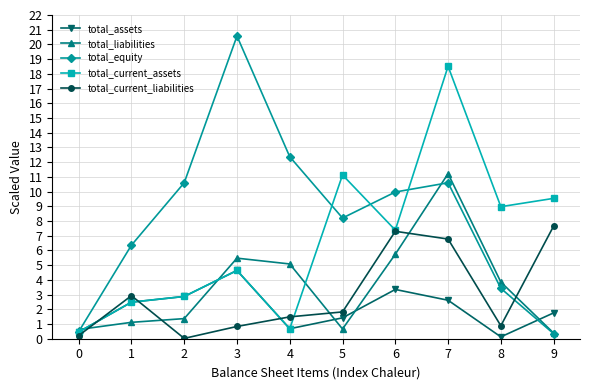

What is the maximum value for total_current_liabilities?

7.7